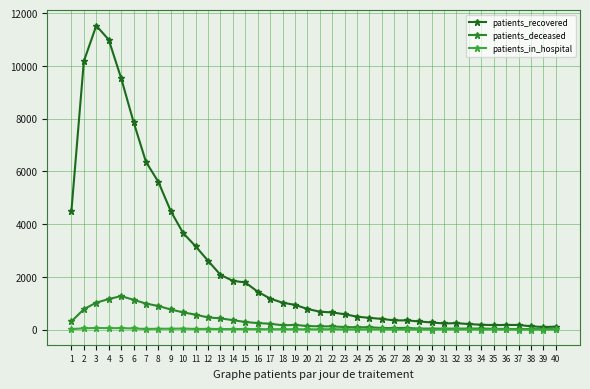

Reading right to left, extract all data points from this chart.

patients_recovered: 109	94	122	173	174	168	181	207	242	230	268	306	348	346	403	442	488	579	648	677	780	936	1017	1174	1435	1786	1846	2075	2608	3156	3657	4489	5601	6361	7878	9539	10996	11528	10179	4507
patients_deceased: 16	16	16	15	22	26	39	35	36	33	36	35	61	57	57	90	85	93	119	121	132	175	161	220	244	285	355	424	458	564	649	760	892	984	1128	1269	1155	1021	773	306
patients_in_hospital: 4	1	0	1	2	3	1	5	6	7	0	2	2	5	5	8	7	6	12	8	8	10	13	12	14	19	18	18	25	21	38	30	30	21	41	54	52	60	45	16